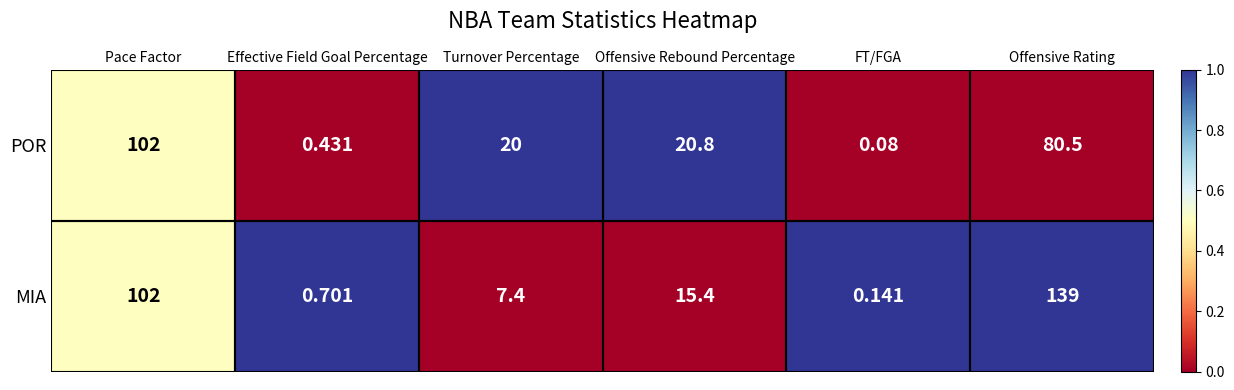

Rank the categories by MIA value from highest to lowest.

Offensive Rating, Pace Factor, Offensive Rebound Percentage, Turnover Percentage, Effective Field Goal Percentage, FT/FGA